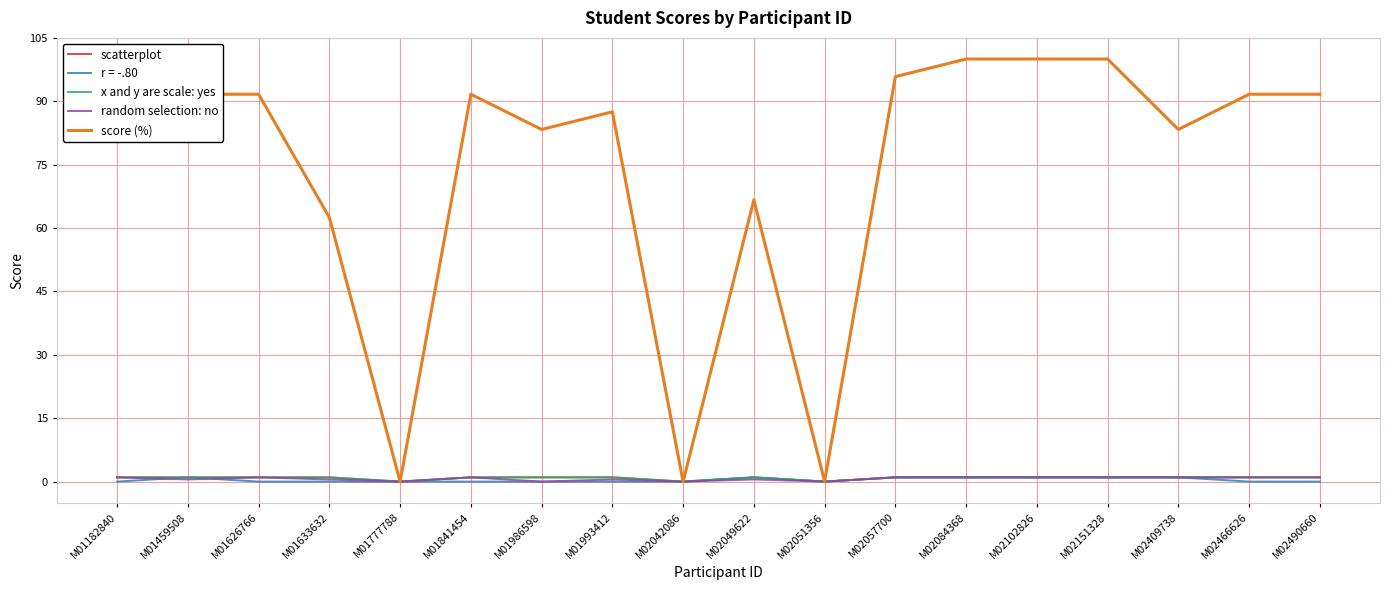

Which category has the lowest value across all series?

M01777788